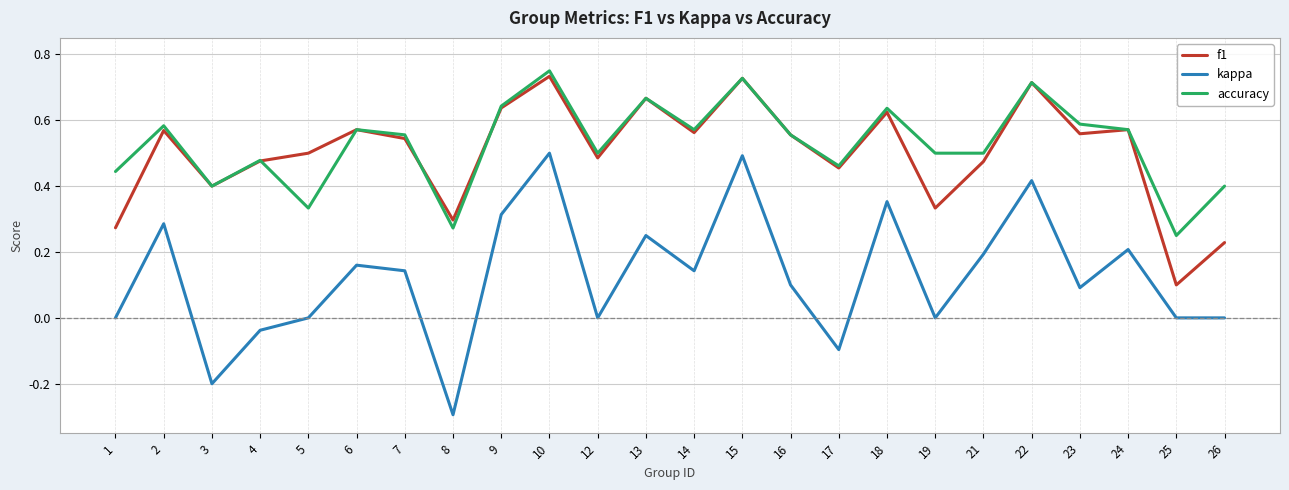

At which category does the chart reach its minimum across all series?

8